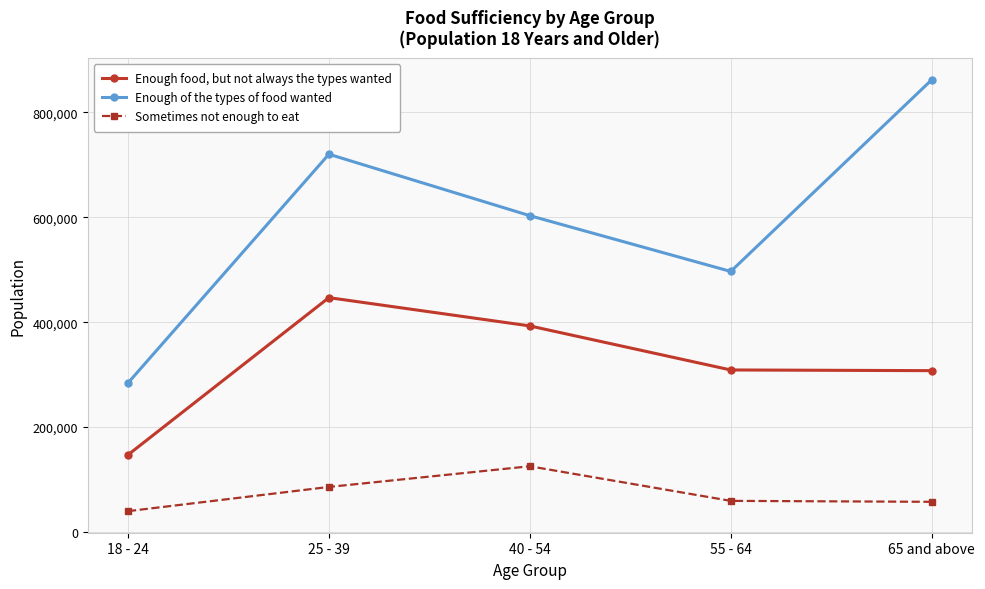

What is the label of the 1st point from the right?

65 and above